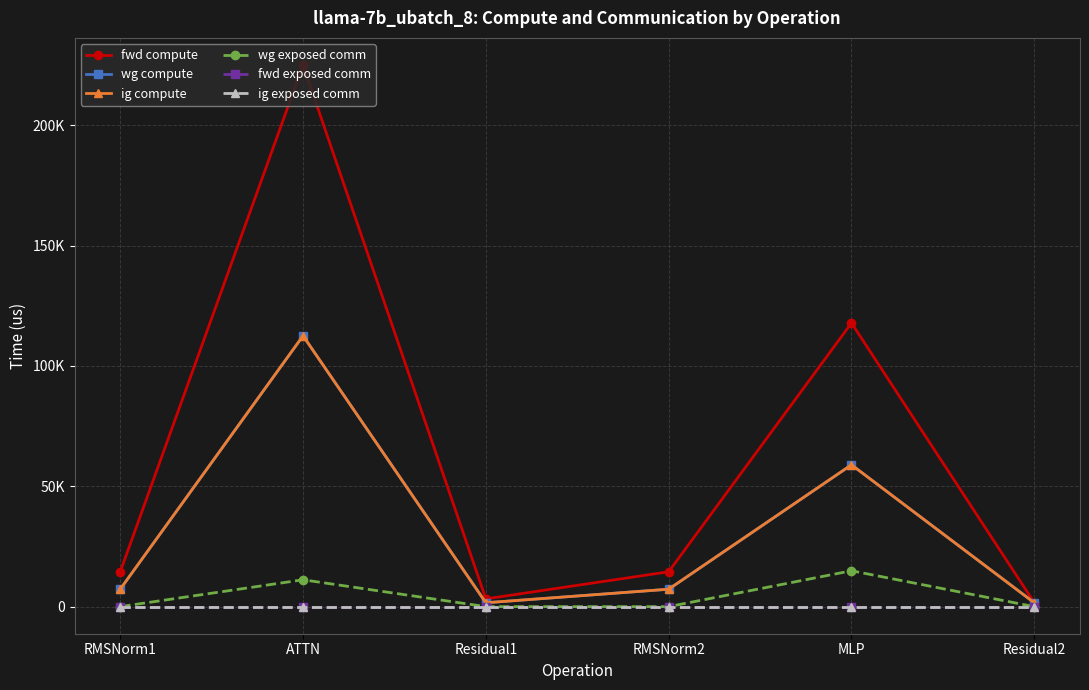

True or false: wg compute and fwd compute intersect in this chart.

False